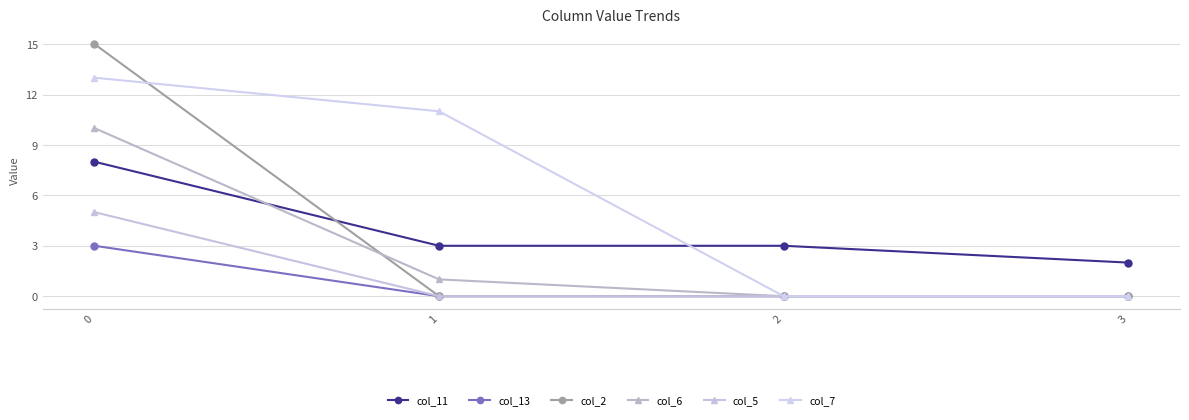

What is the value of the col_13 point at the 1st from the left?

3